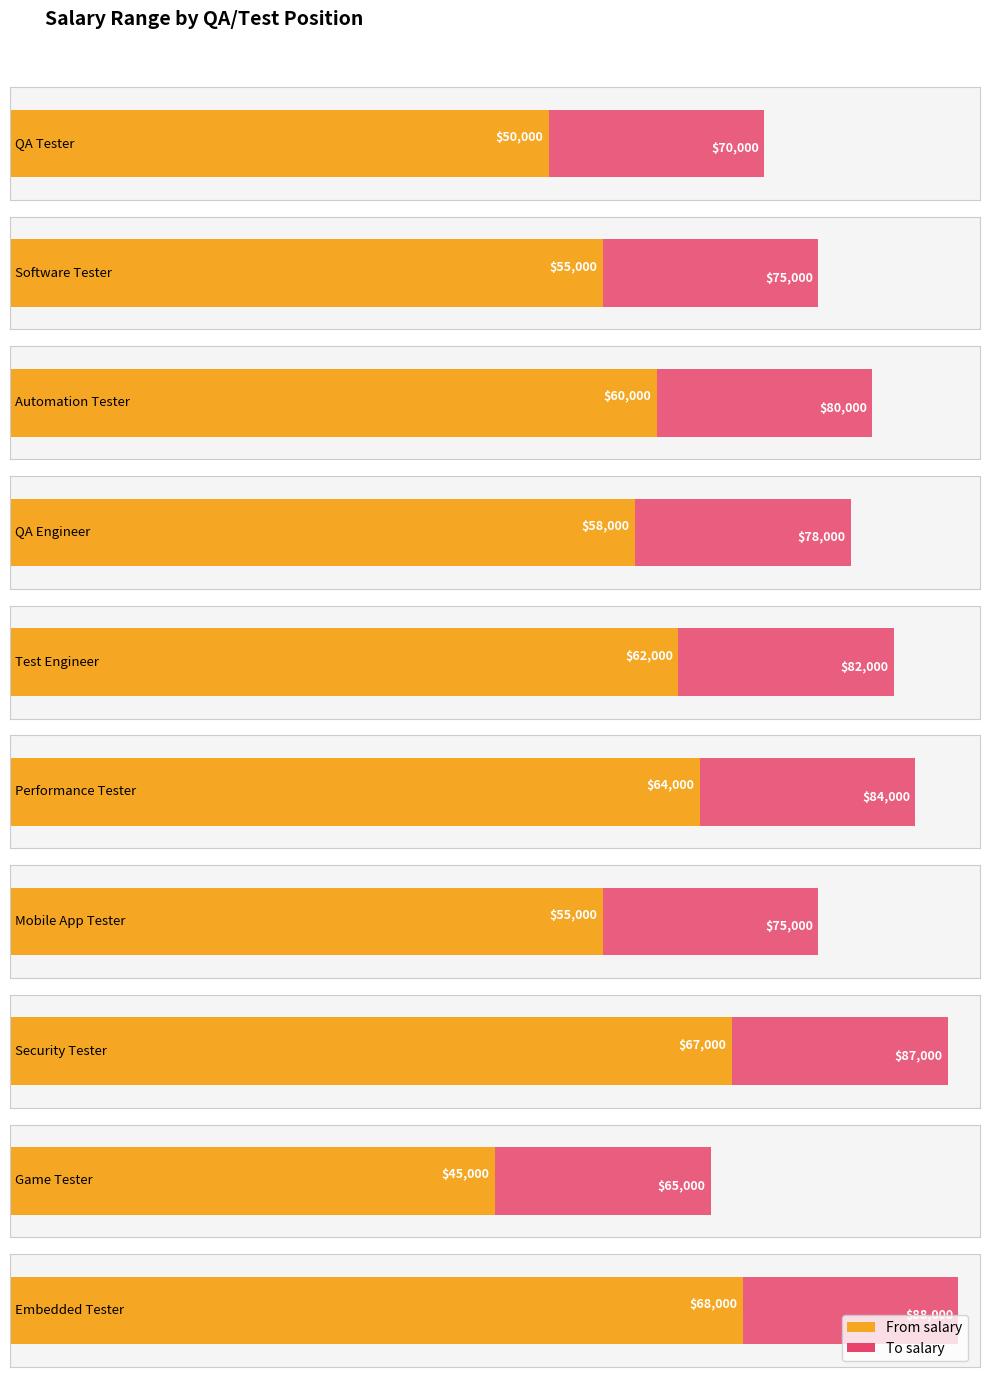

Reading right to left, what are all the values shown in this chart?

From salary: Embedded Tester=68000	Game Tester=45000	Security Tester=67000	Mobile App Tester=55000	Performance Tester=64000	Test Engineer=62000	QA Engineer=58000	Automation Tester=60000	Software Tester=55000	QA Tester=50000
To salary: Embedded Tester=88000	Game Tester=65000	Security Tester=87000	Mobile App Tester=75000	Performance Tester=84000	Test Engineer=82000	QA Engineer=78000	Automation Tester=80000	Software Tester=75000	QA Tester=70000